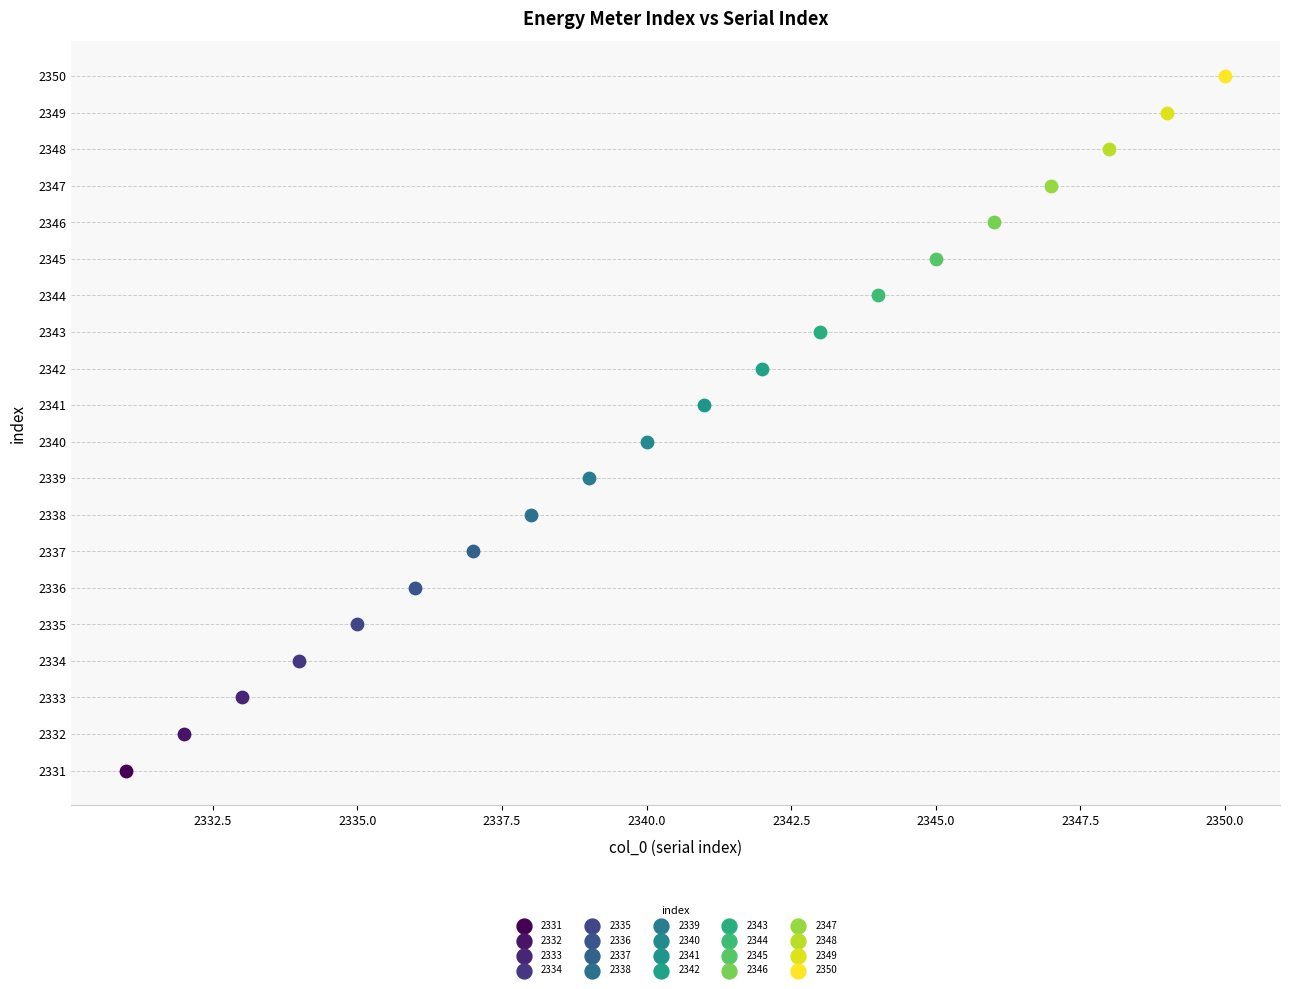

Which series contains the lowest Y value?

2331